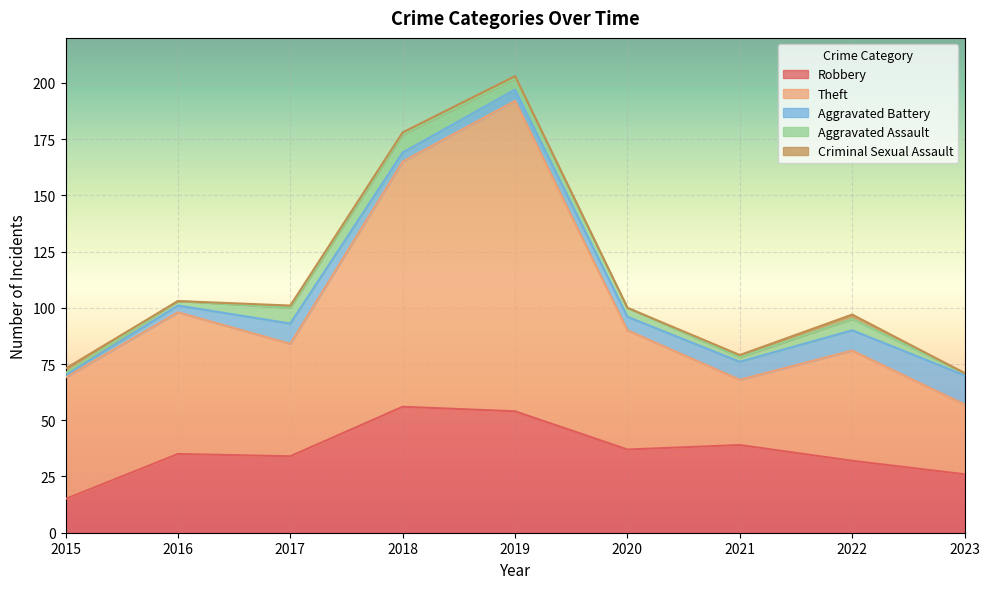

Count the number of data series in this chart.

5